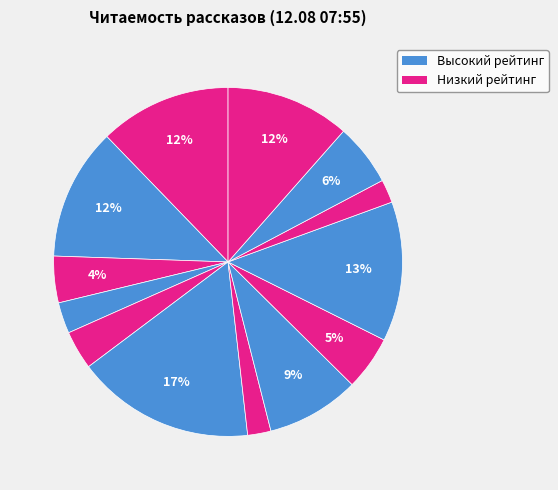

To the nearest percent, what is the difference between the largest and smallest slice percentages?

14%